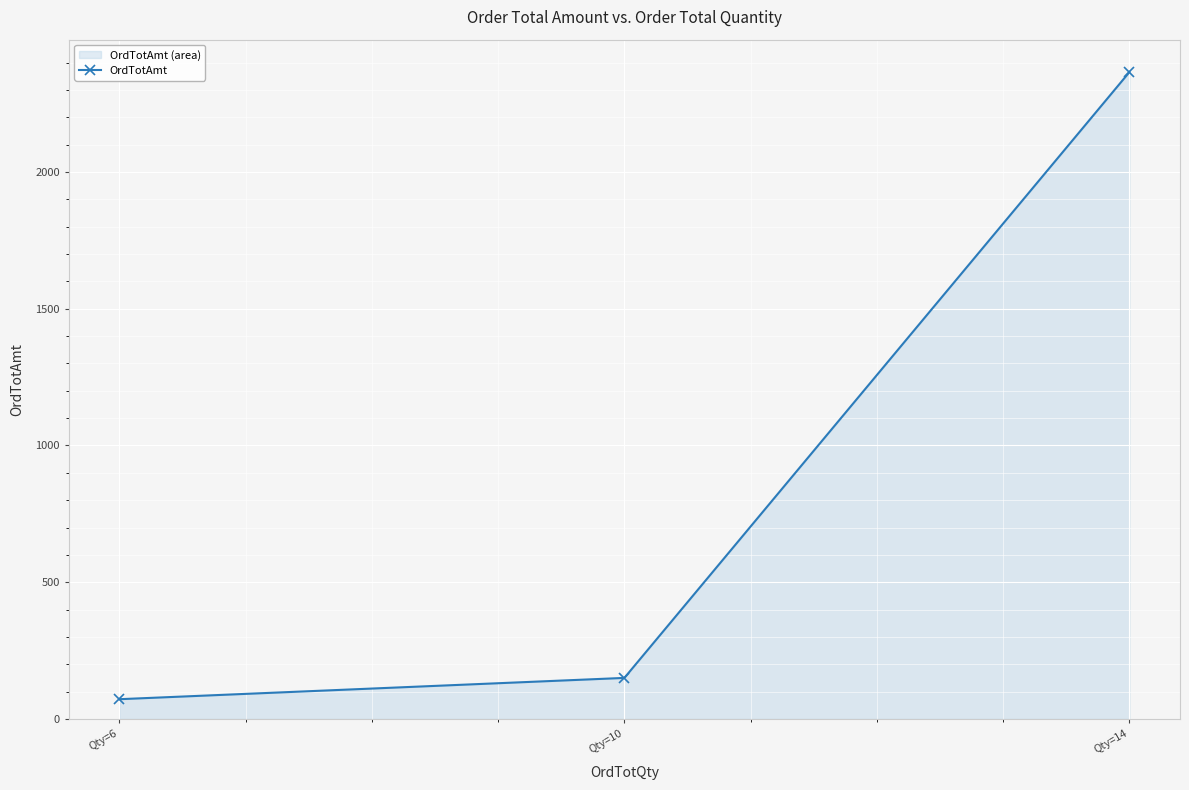

Between Qty=14 and Qty=6, which is larger?

Qty=14